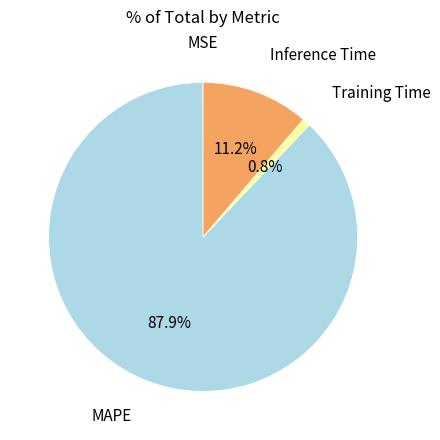

The Training Time slice represents 15% of the pie. True or false?

False